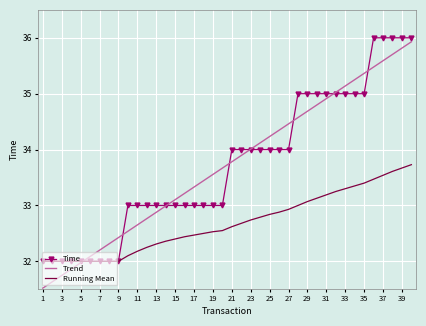

What is the minimum value for Time?

32.0